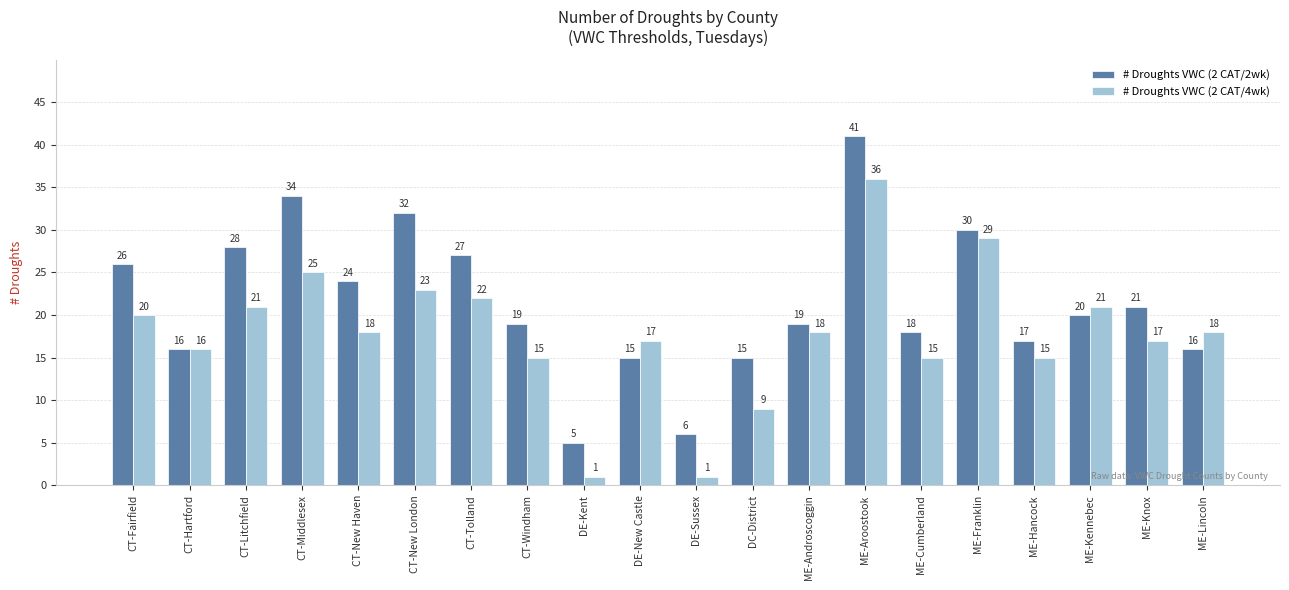

The value of # Droughts VWC (2 CAT/2wk) at DE-Kent is 5. True or false?

True